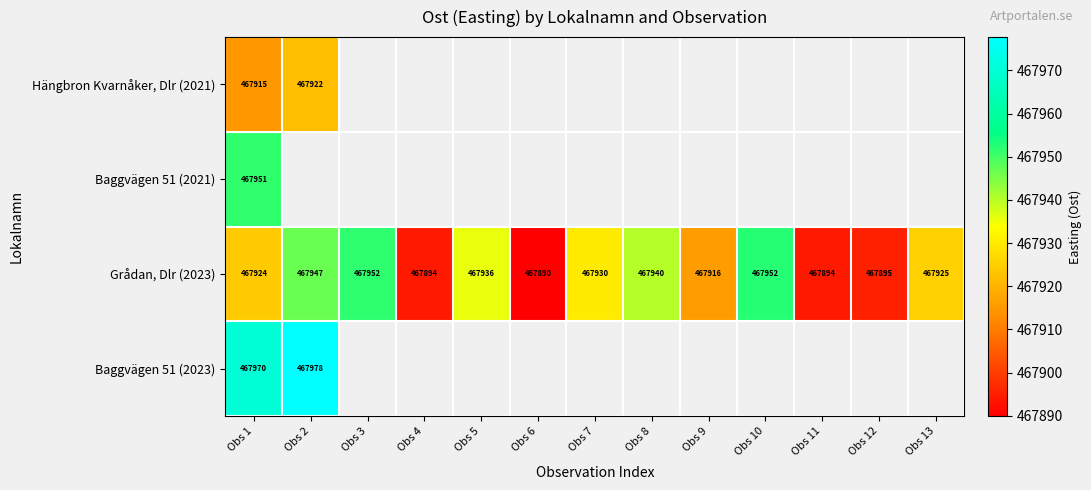

Where does the Grådan, Dlr (2023) series first go above 467925?

Obs 2